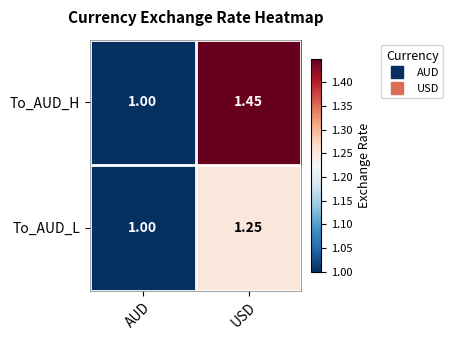

What is the minimum value shown in the chart?

1.0